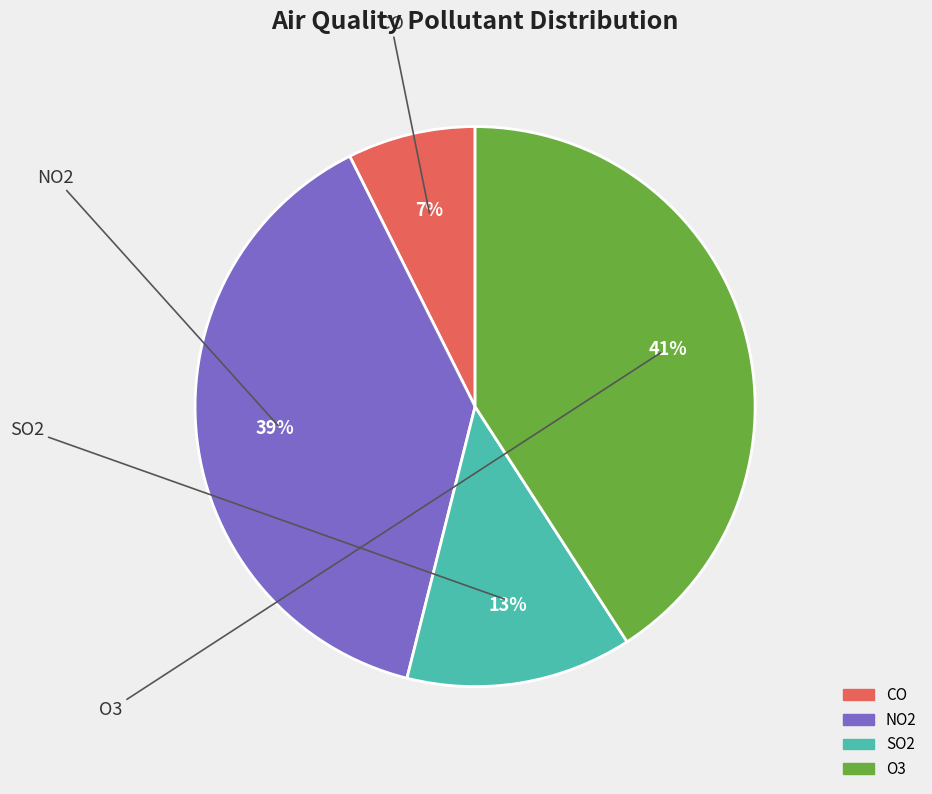

To the nearest percent, what is the average slice percentage?

25%